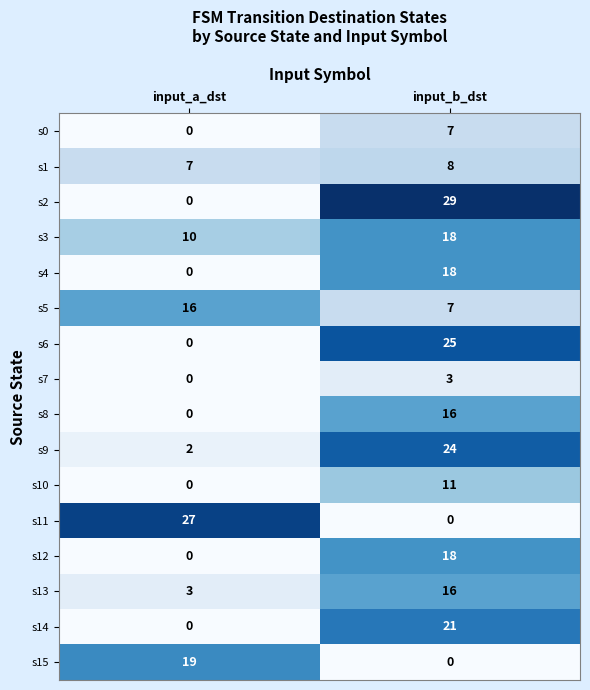

At which label is s11 closest to 13?

input_b_dst